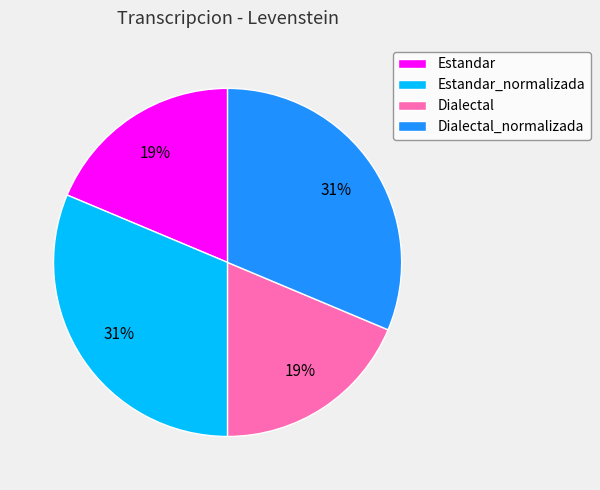

Which has a higher value, Estandar or Estandar_normalizada?

Estandar_normalizada